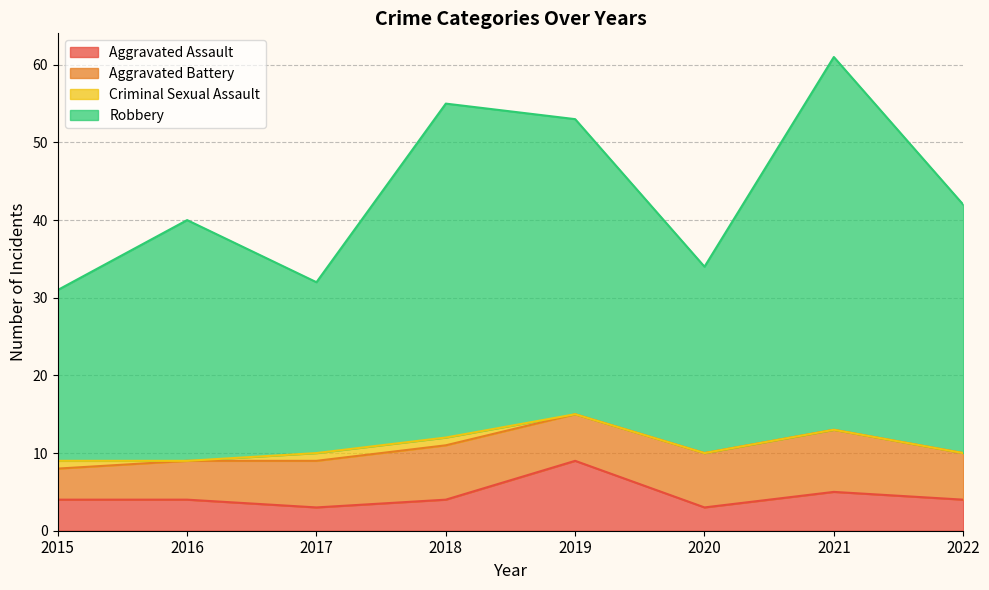

How many Aggravated Assault values are between 4 and 5?

5